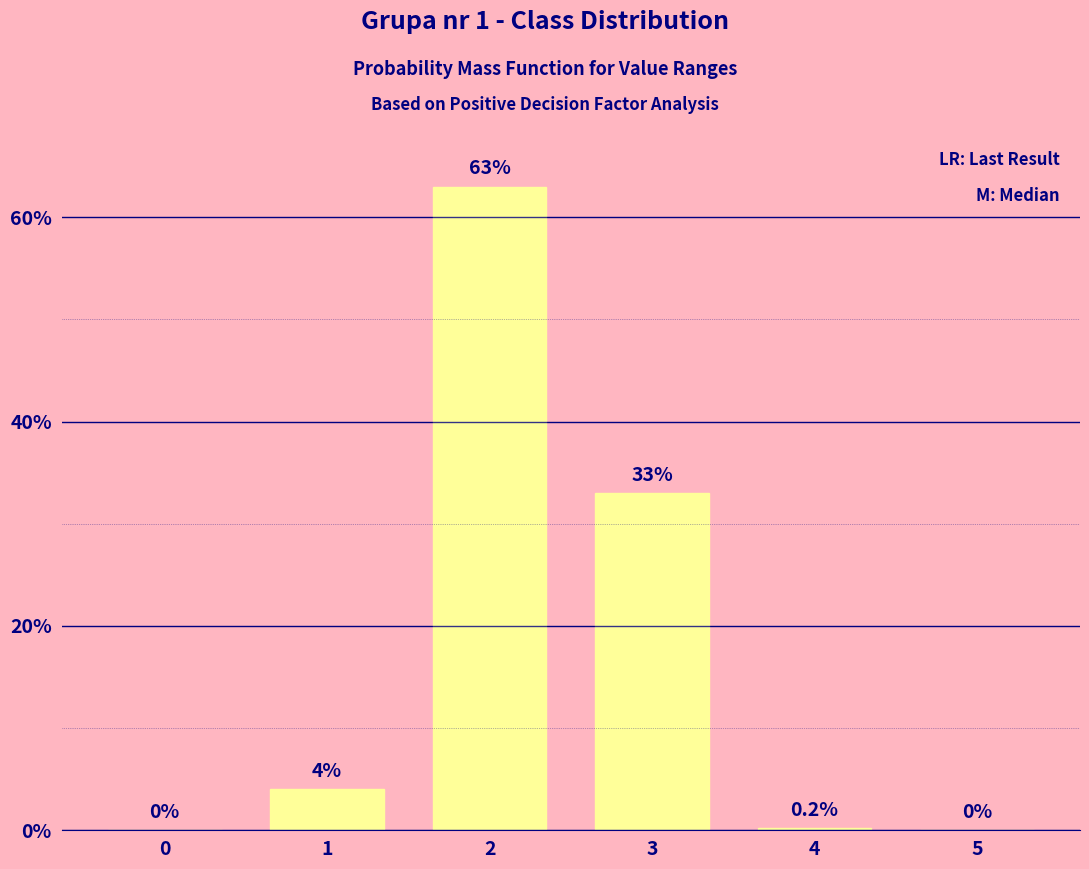

How many values are above zero?

4